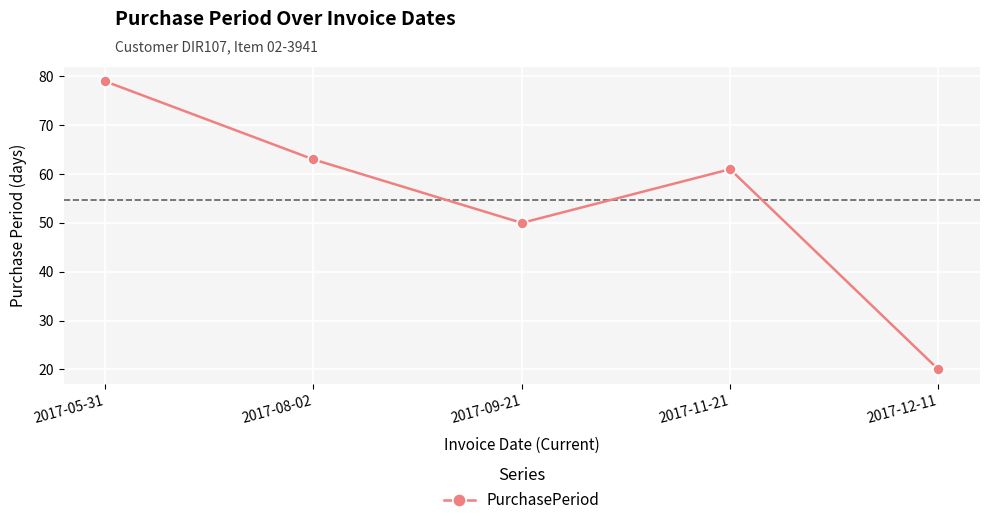

What is the label of the 5th point from the left?

2017-12-11